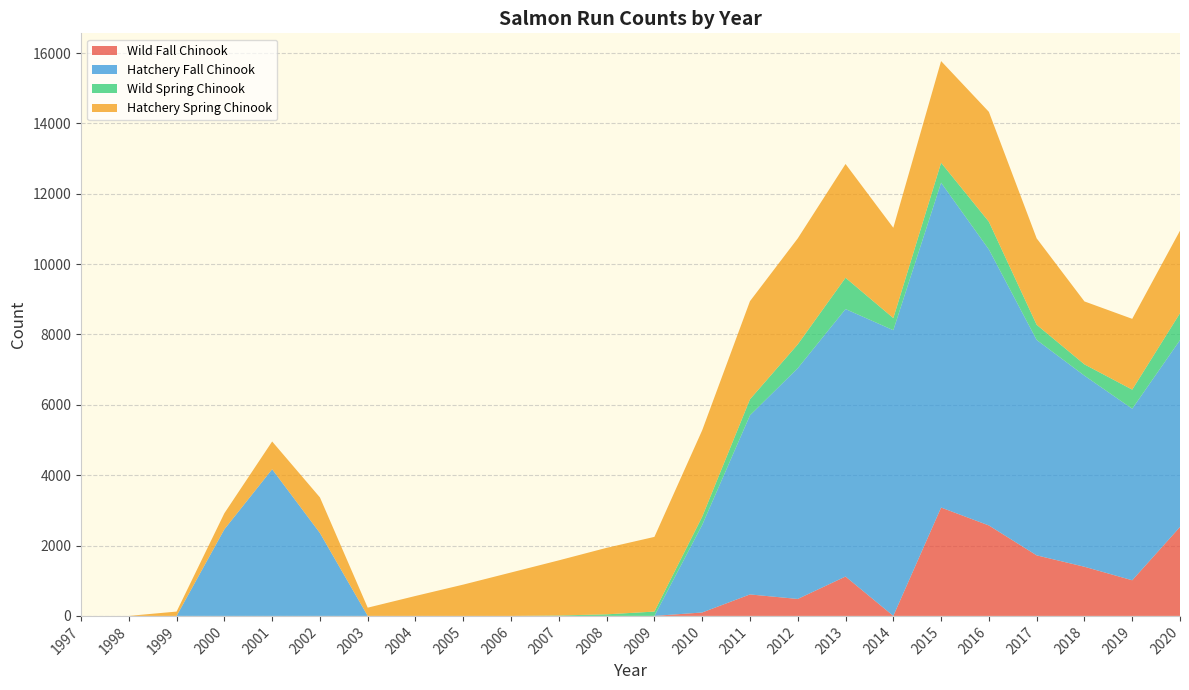

Reading left to right, list all the values displayed in this chart.

Wild Fall Chinook: 0	0	0	0	0	0	0	0	0	0	0	0	0	97	610	482	1119	0	3080	2571	1721	1397	1013	2528
Hatchery Fall Chinook: 0	0	0	2462	4169	2356	0	0	0	0	0	0	0	2489	5091	6559	7603	8121	9234	7845	6123	5432	4876	5312
Wild Spring Chinook: 0	0	0	0	0	0	0	0	0	0	12	45	123	234	456	678	890	345	567	789	432	321	543	765
Hatchery Spring Chinook: 0	0	123	456	789	1012	234	567	890	1234	1567	1890	2123	2456	2789	3012	3234	2567	2890	3123	2456	1789	2012	2345